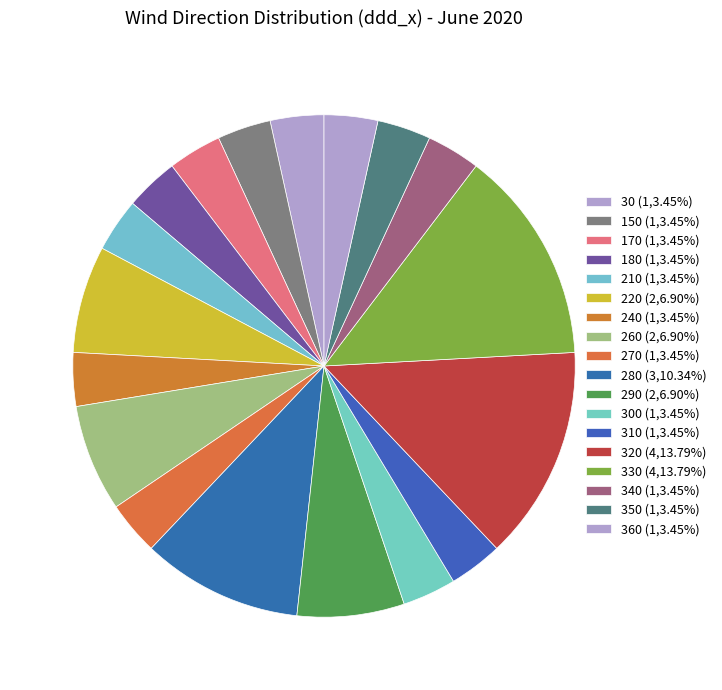

Count the number of slices in the pie.

18